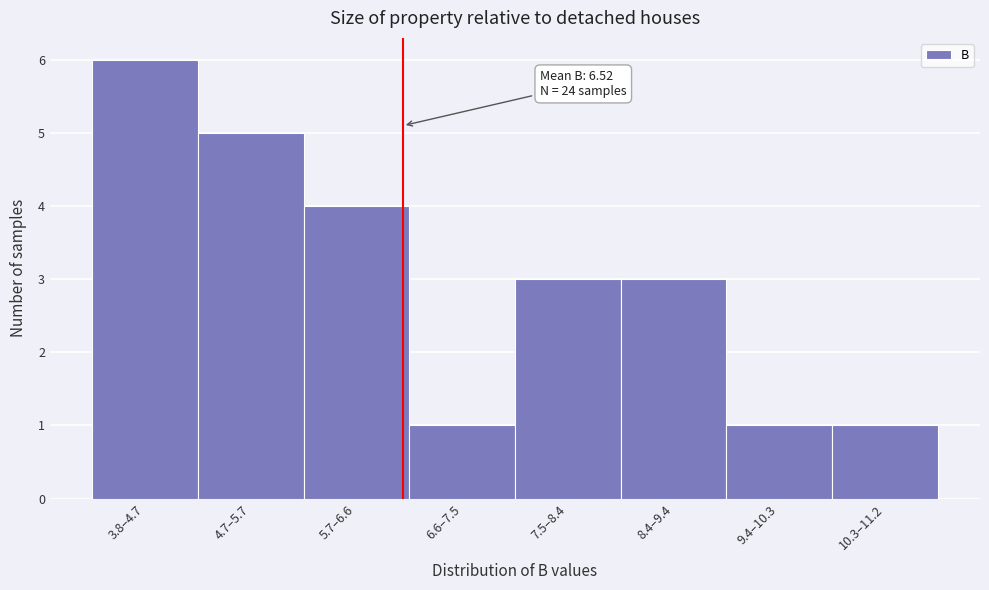

Reading left to right, what are all the values shown in this chart?

6	5	4	1	3	3	1	1